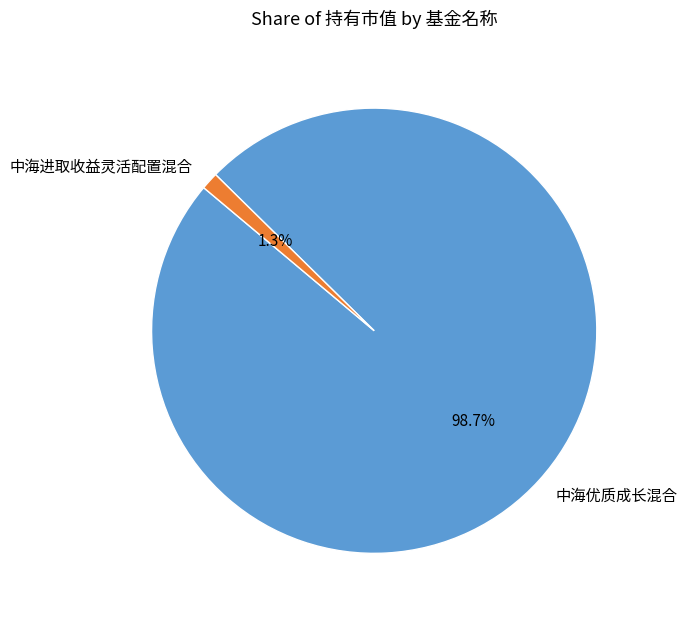

Combined, what portion of the pie is 中海优质成长混合 and 中海进取收益灵活配置混合?

100.0%